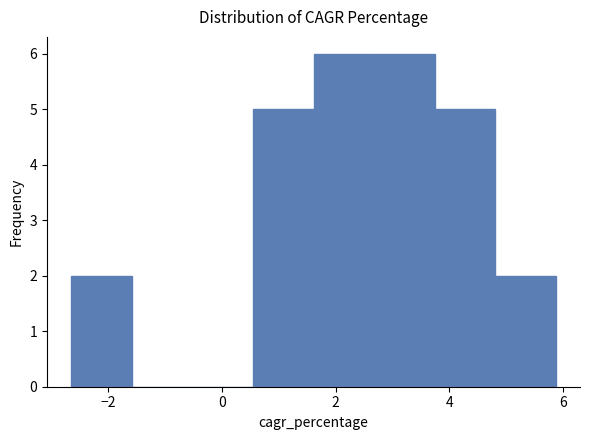

Reading left to right, transcribe this chart: for each bar, give the range it covers on the x-axis and its height. Neither the bar edges nor the heights are printed on the chart, so give them approximately, as read against the axes.

-2.6 to -1.6: 2
-1.6 to -0.6: 0
-0.6 to 0.6: 0
0.6 to 1.6: 5
1.6 to 2.6: 6
2.6 to 3.8: 6
3.8 to 4.8: 5
4.8 to 5.8: 2